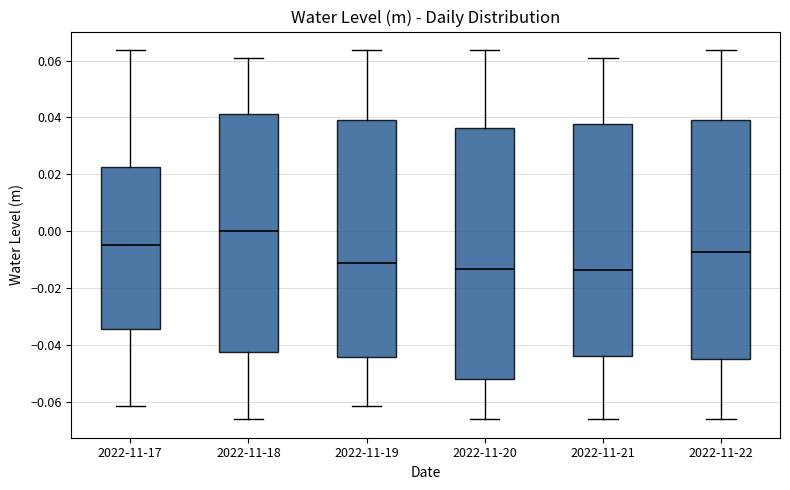

Reading left to right, read every box against the y-axis: the position of its median line, the range the box covers, and the ends of its whiskers. The values are not printed on the chart, so give them approximately, as read against the axis.

2022-11-17: median -0.006, box -0.034 to 0.022, whiskers -0.062 to 0.064
2022-11-18: median 0.000, box -0.042 to 0.042, whiskers -0.066 to 0.060
2022-11-19: median -0.012, box -0.044 to 0.040, whiskers -0.062 to 0.064
2022-11-20: median -0.014, box -0.052 to 0.036, whiskers -0.066 to 0.064
2022-11-21: median -0.014, box -0.044 to 0.038, whiskers -0.066 to 0.060
2022-11-22: median -0.008, box -0.046 to 0.040, whiskers -0.066 to 0.064